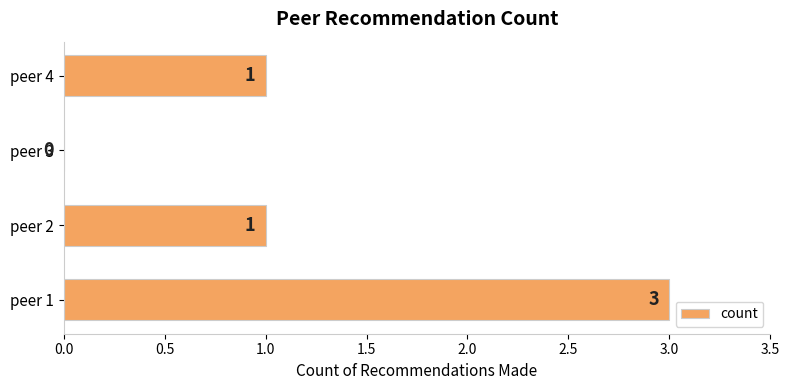

The value at peer 1 is 2. True or false?

False